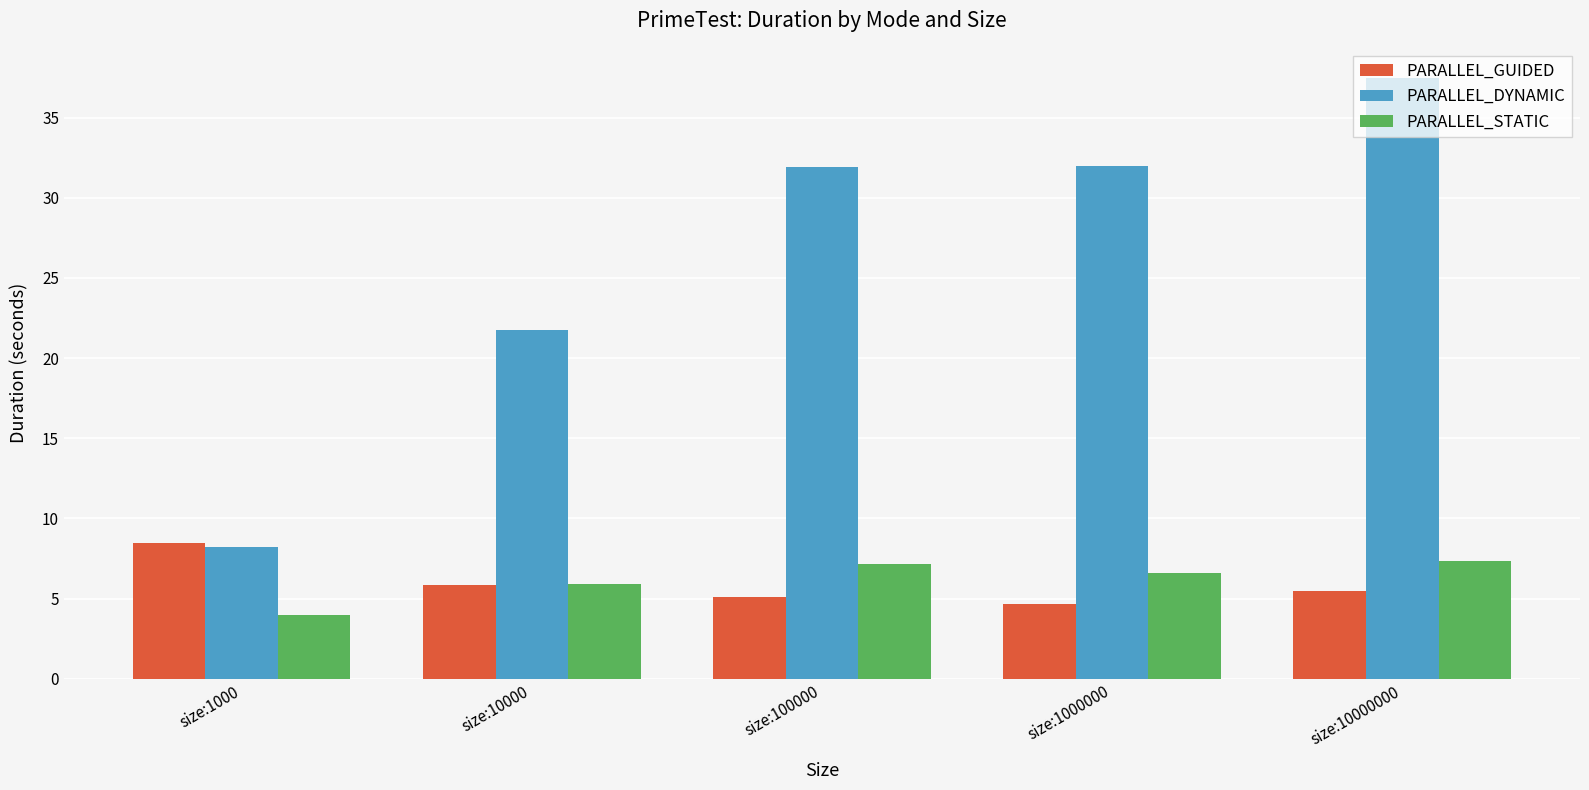

Does the chart contain stacked bars?

No